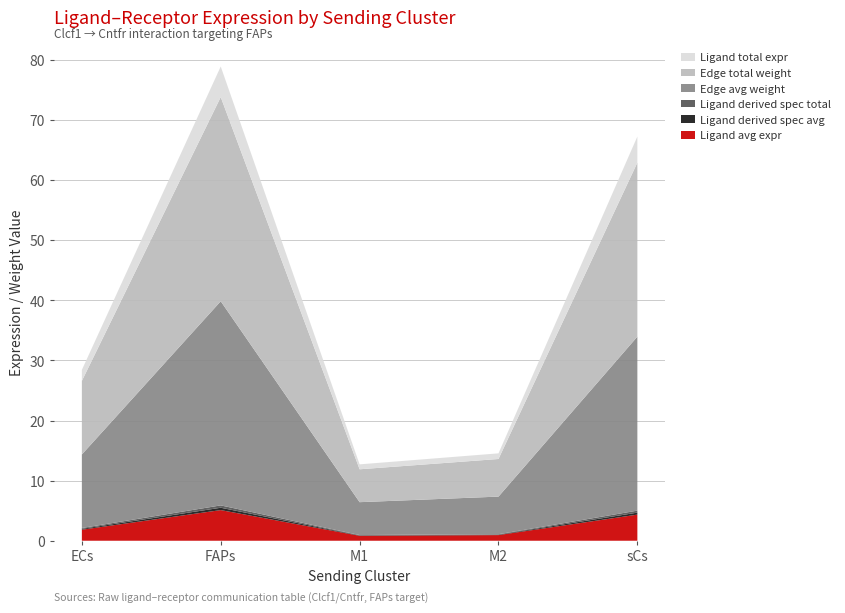

Reading left to right, list all the values displayed in this chart.

Ligand average expression value: 1.8	5.1	0.8	0.9	4.3
Ligand derived specificity of average expression value: 0.1	0.4	0.1	0.1	0.3
Ligand derived specificity of total expression value: 0.1	0.4	0.1	0.1	0.3
Edge average expression weight: 12.2	34.0	5.5	6.3	29.0
Edge total expression weight: 12.2	34.0	5.5	6.3	29.0
Ligand total expression value: 1.8	5.1	0.8	0.9	4.3